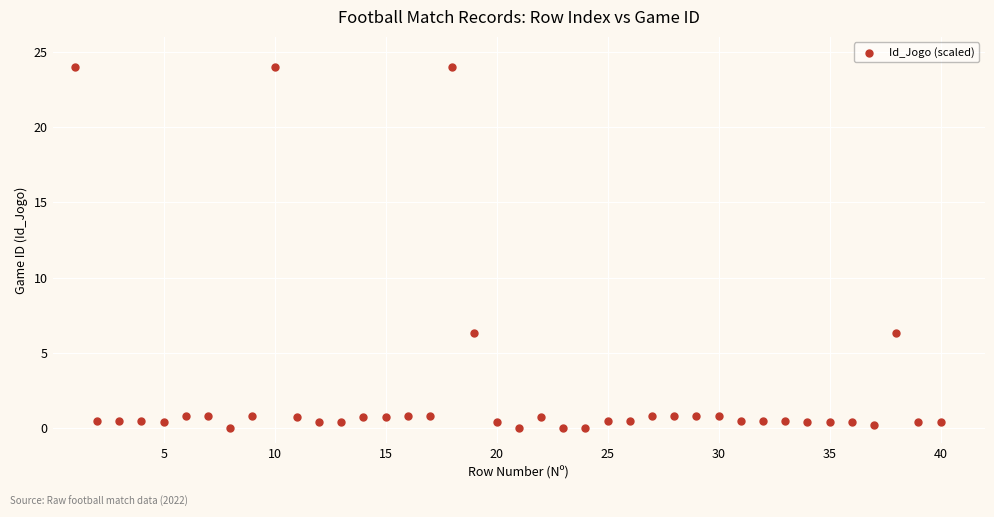

What is the range of Y values (max minus min)?

24.0